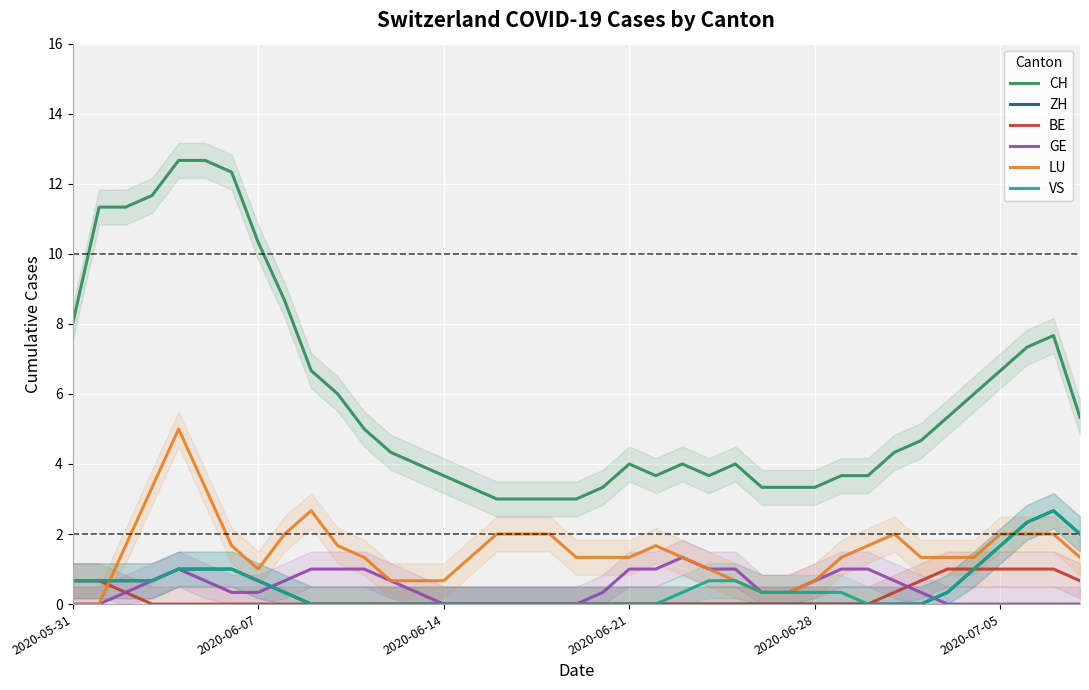

True or false: CH and LU cross at least once.

False